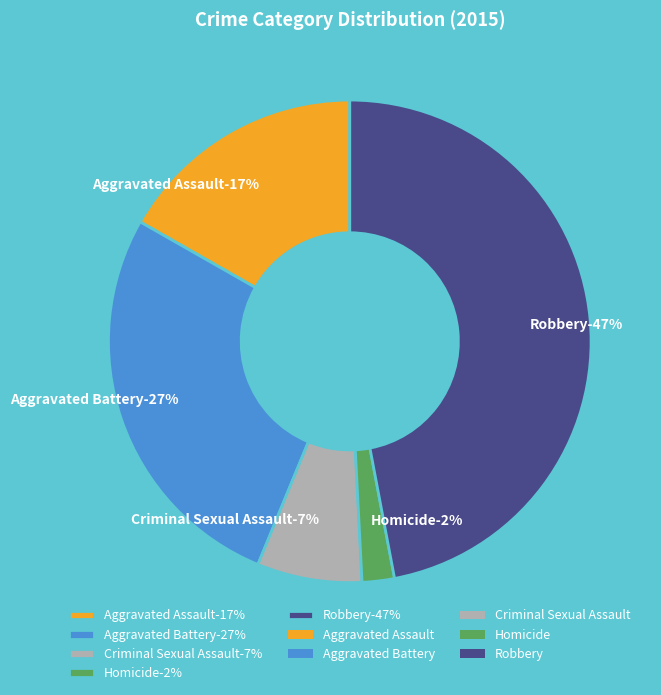

Which category has the biggest portion of the pie?

Robbery